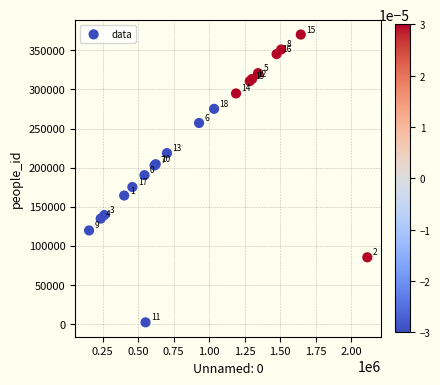

What Y value in the scatter plot is closest to 186092?

190288